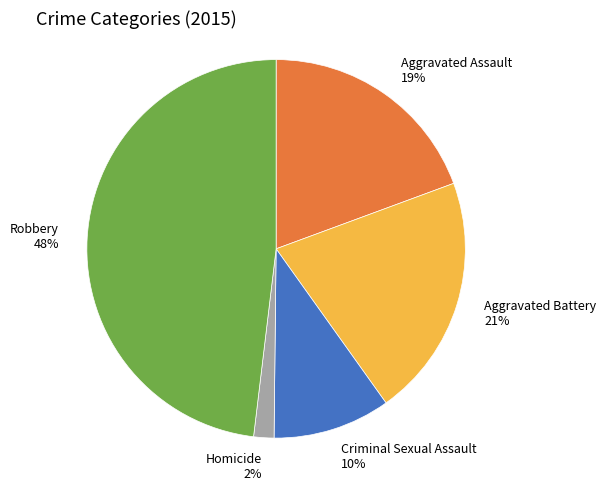

To the nearest percent, what is the average slice percentage?

20%